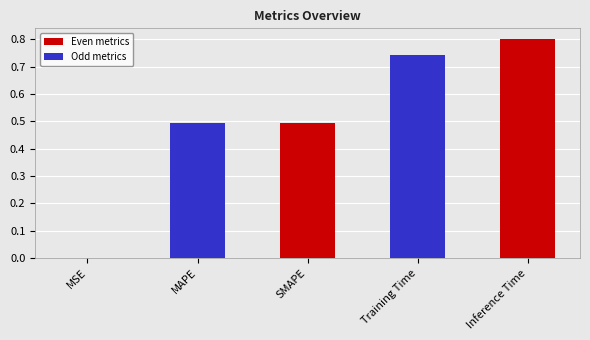

What is the change in value from MAPE to Training Time?

+0.3